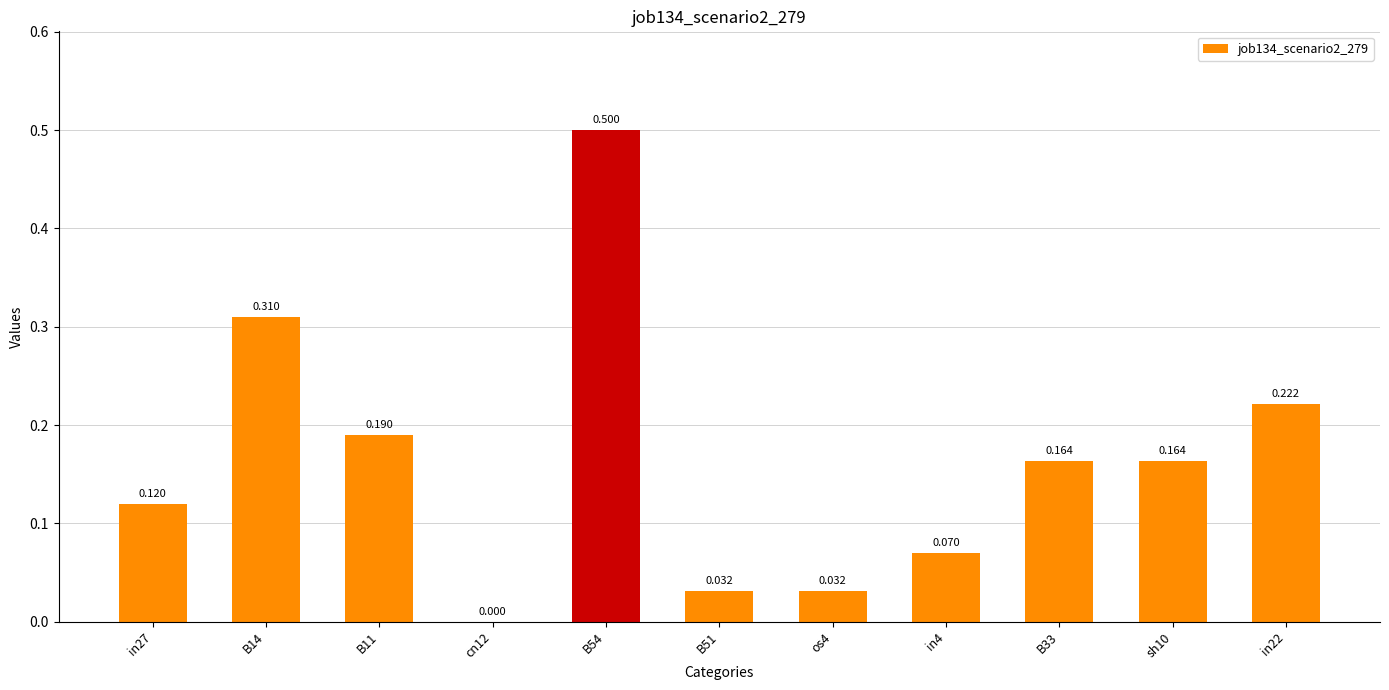

What is the difference between the maximum and second lowest values?

0.5